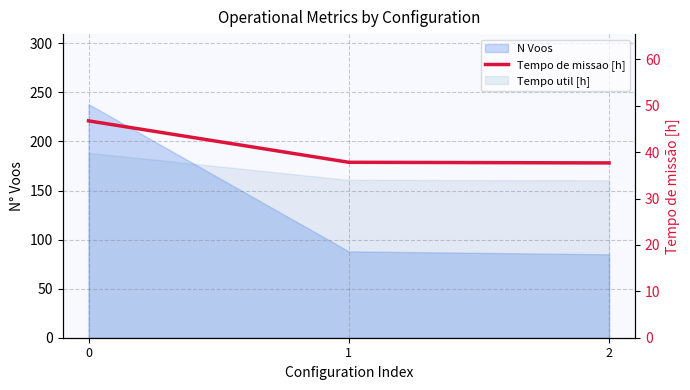

How many data points does each series have?

3